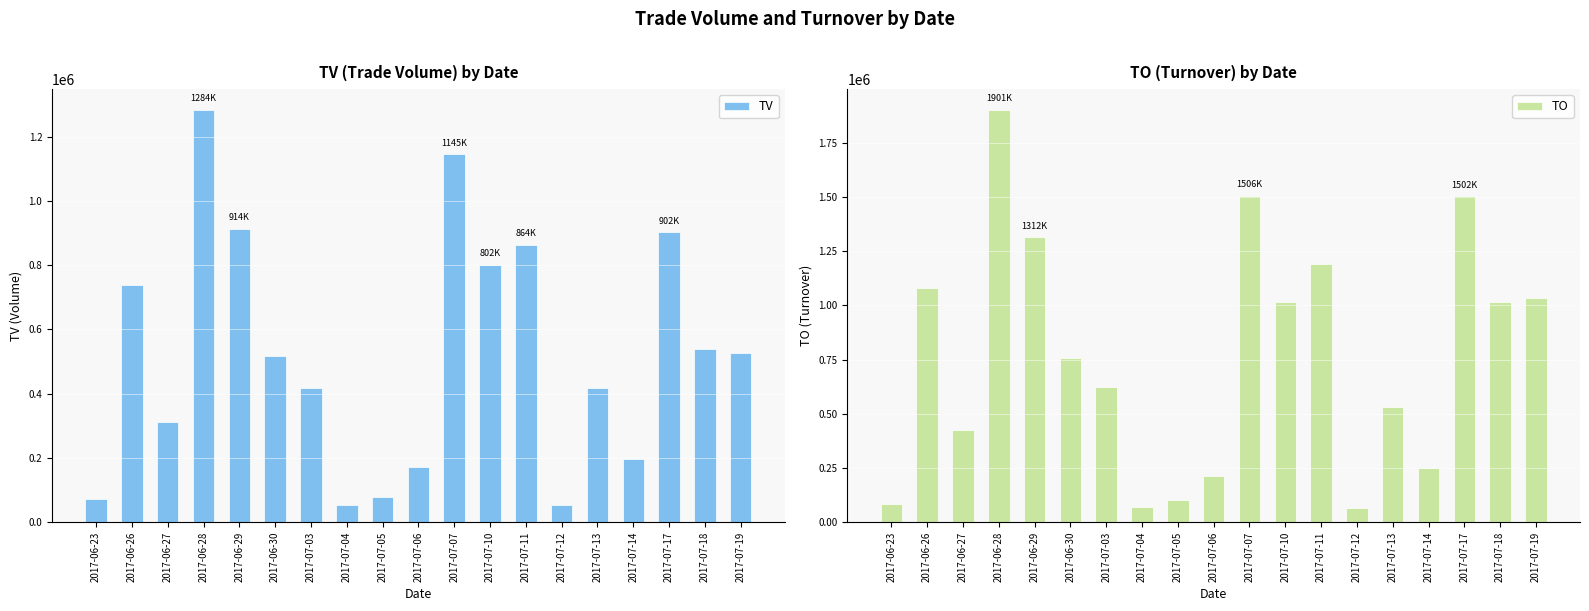

List the labels in order of TO value, smallest first.

2017-07-12, 2017-07-04, 2017-06-23, 2017-07-05, 2017-07-06, 2017-07-14, 2017-06-27, 2017-07-13, 2017-07-03, 2017-06-30, 2017-07-10, 2017-07-18, 2017-07-19, 2017-06-26, 2017-07-11, 2017-06-29, 2017-07-17, 2017-07-07, 2017-06-28